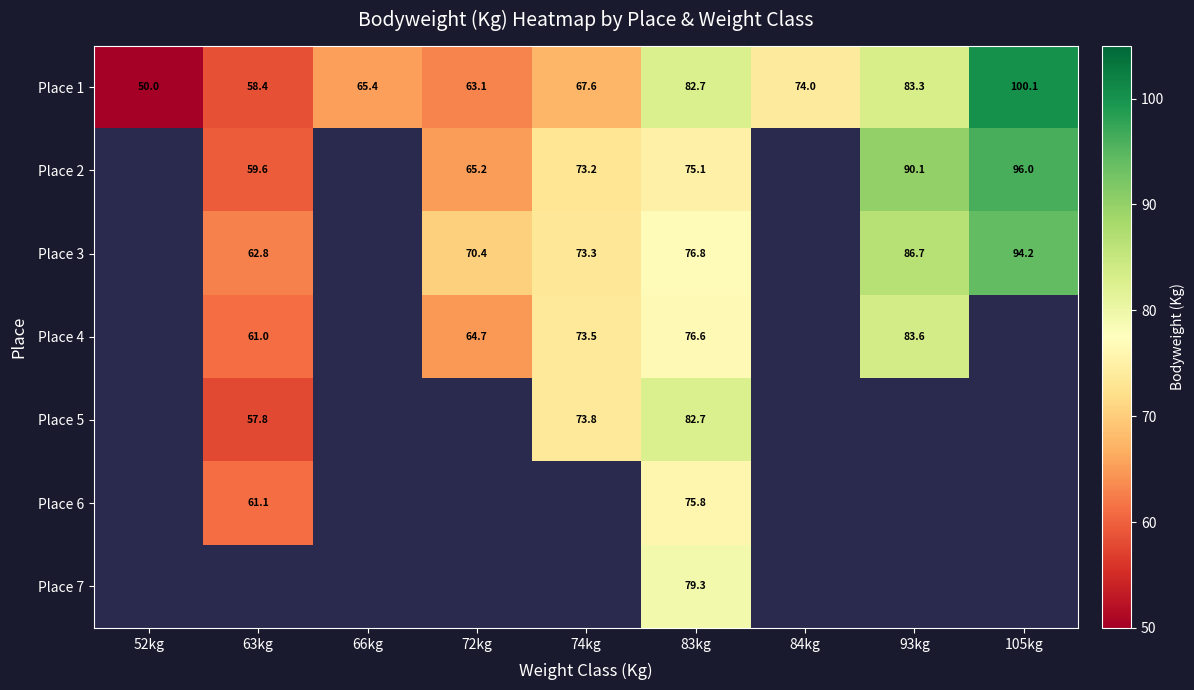

What is the difference between the maximum and minimum values in the Place 1 series?

50.1